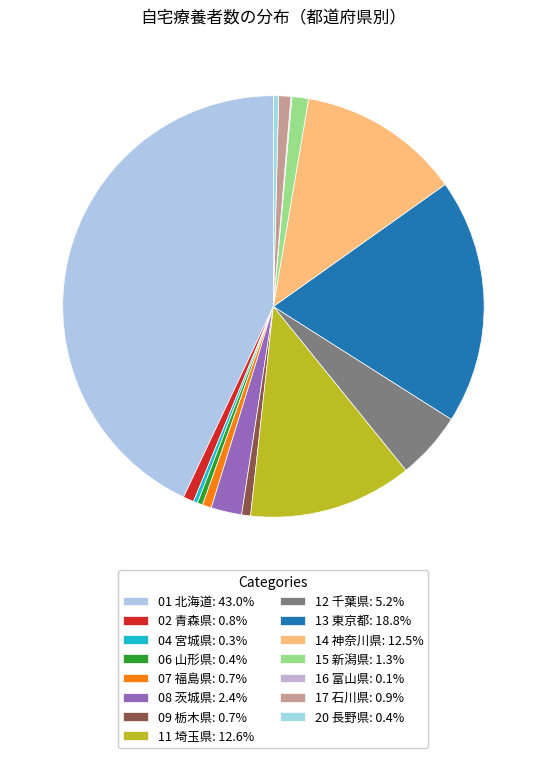

Does any single category account for the majority?

No